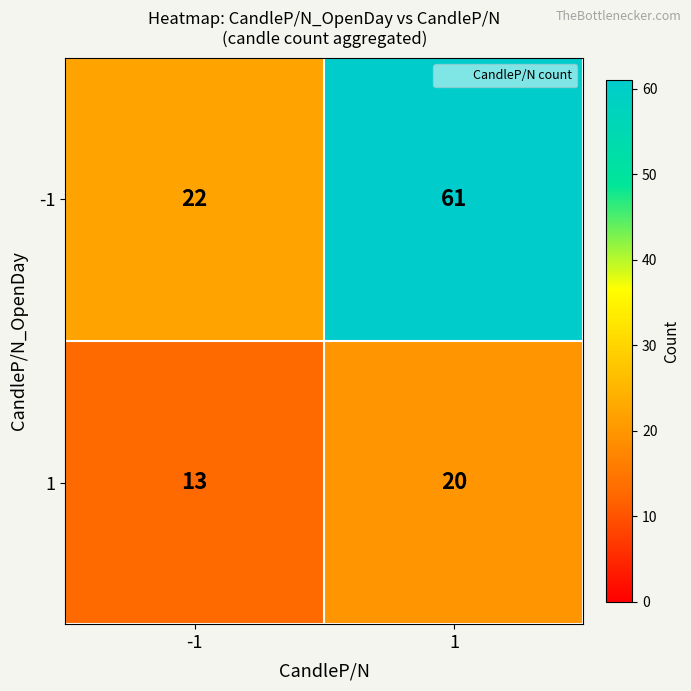

Reading left to right, list all the values displayed in this chart.

-1: 22	61
1: 13	20